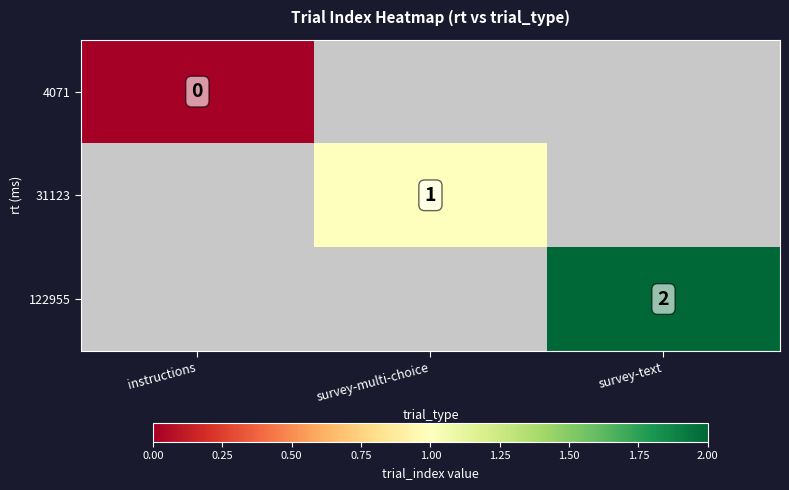

Which label corresponds to the smallest value in the chart?

instructions